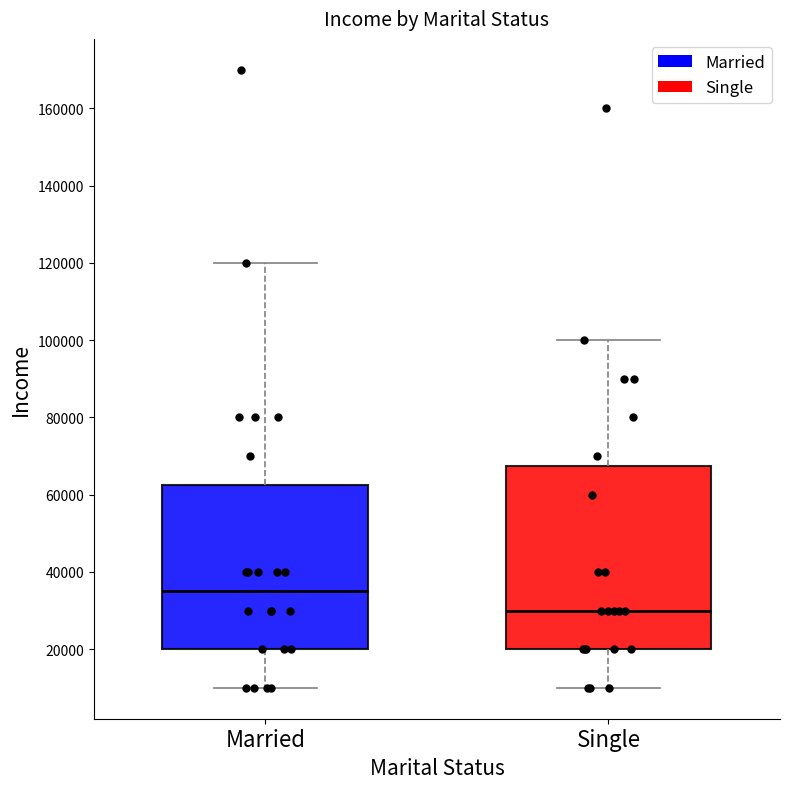

Reading left to right, read every box against the y-axis: the position of its median line, the range the box covers, and the ends of its whiskers. The values are not printed on the chart, so give them approximately, as read against the axis.

Married: median 36000, box 20000 to 62000, whiskers 10000 to 120000
Single: median 30000, box 20000 to 68000, whiskers 10000 to 100000